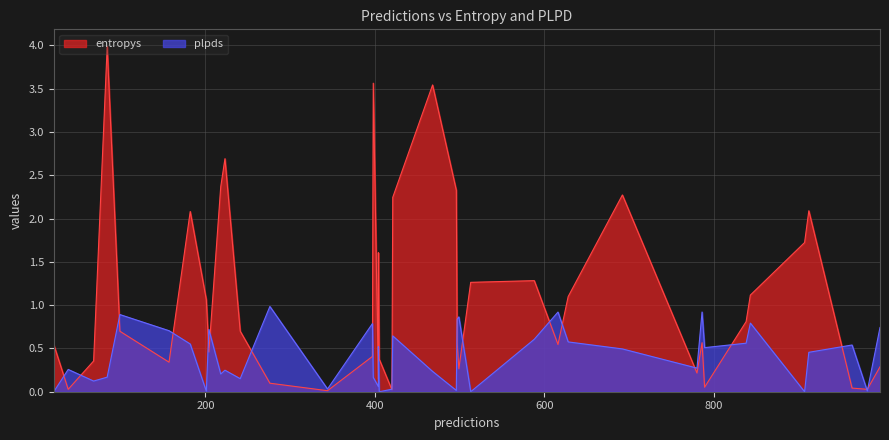

How many lines are shown in the chart?

2